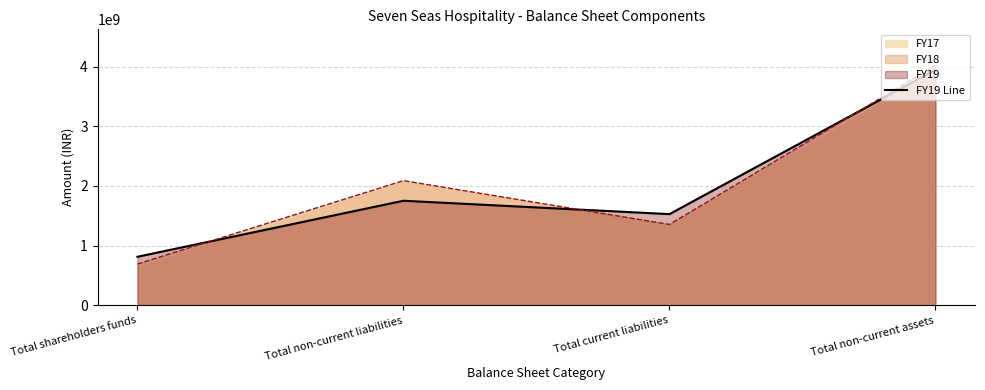

Which category has the highest value across all series?

Total non-current assets